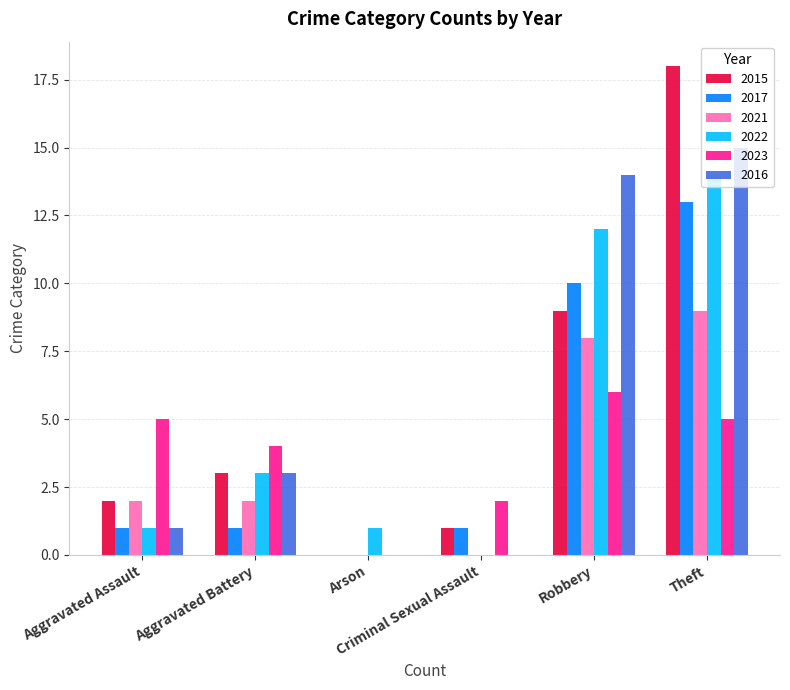

What is the average value of the 2016 series?

6